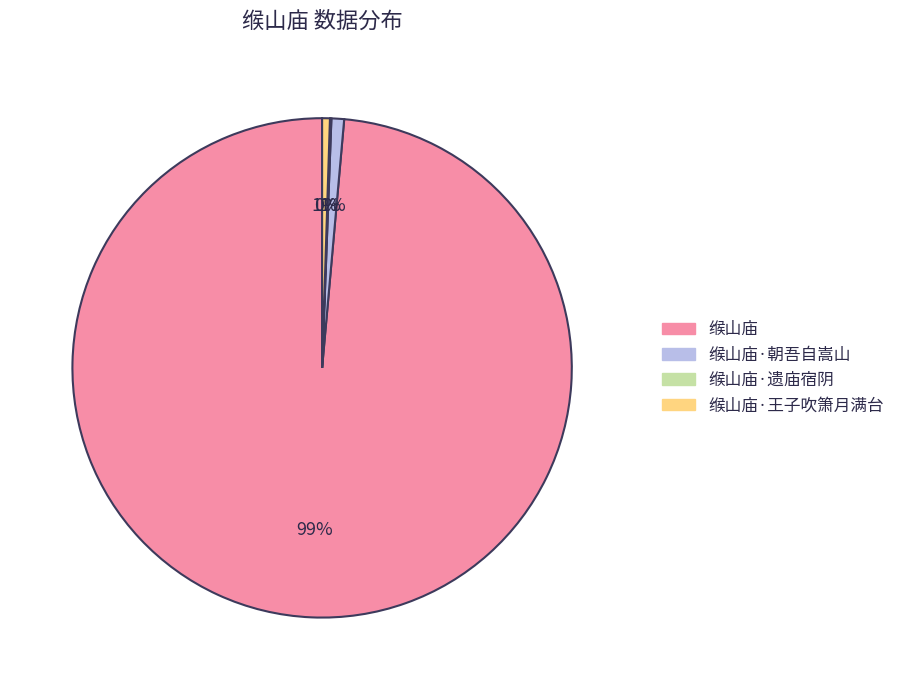

Is there any slice that represents more than half of the pie?

Yes